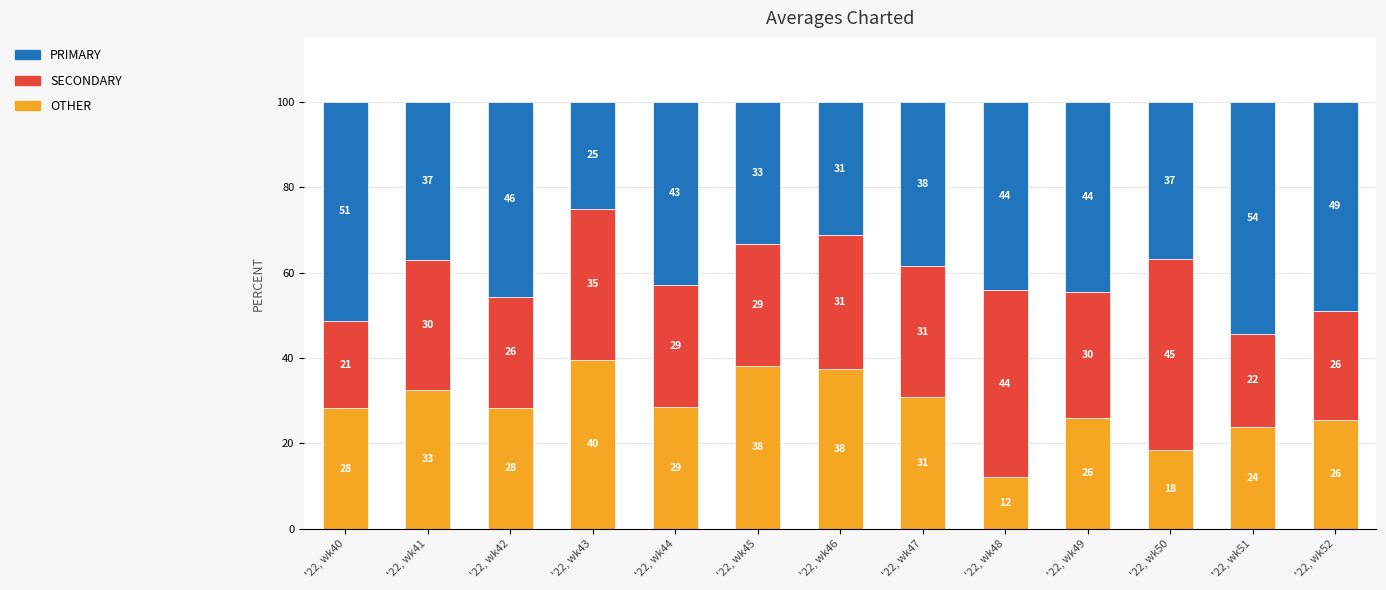

How many bars are there in total?

13